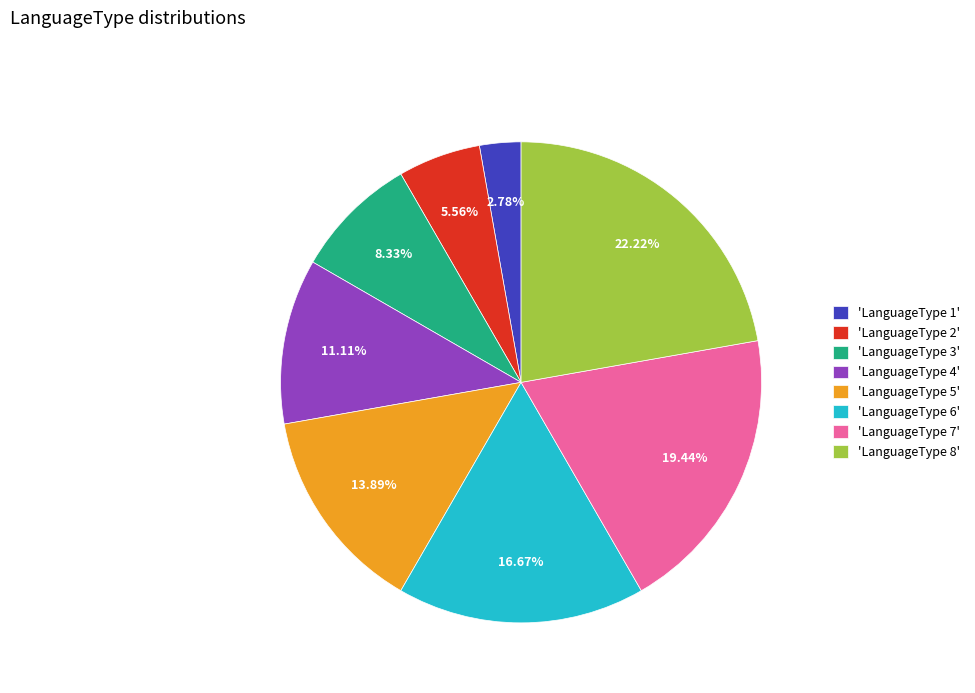

Does any single category account for the majority?

No